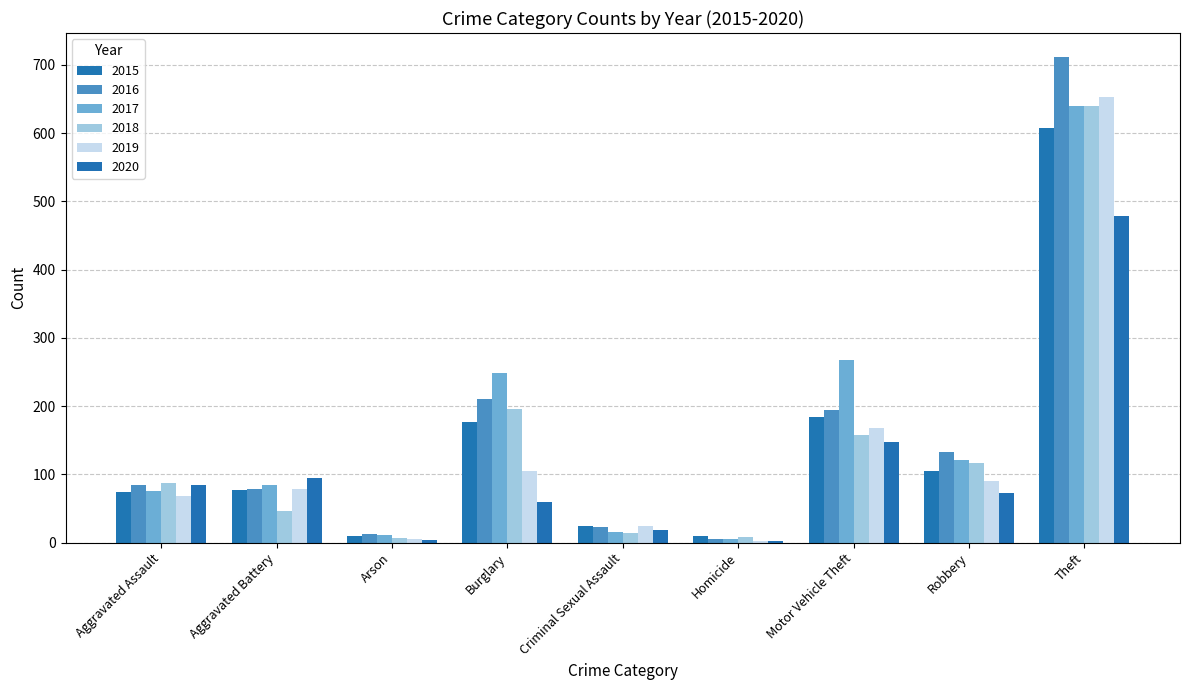

Which series changed the most between Criminal Sexual Assault and Theft?

2016